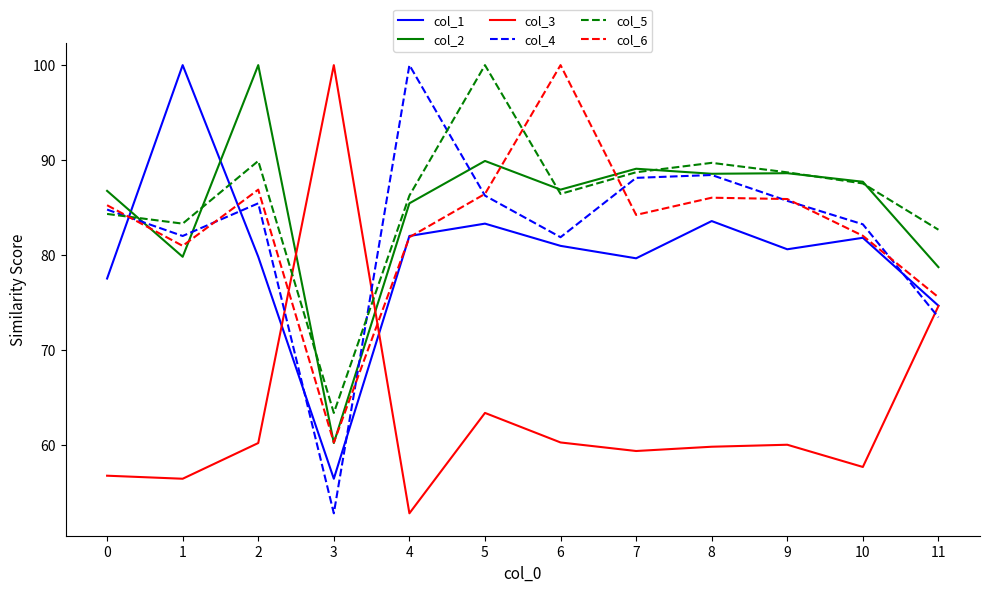

What is the difference between the maximum and minimum values in the col_3 series?

47.2